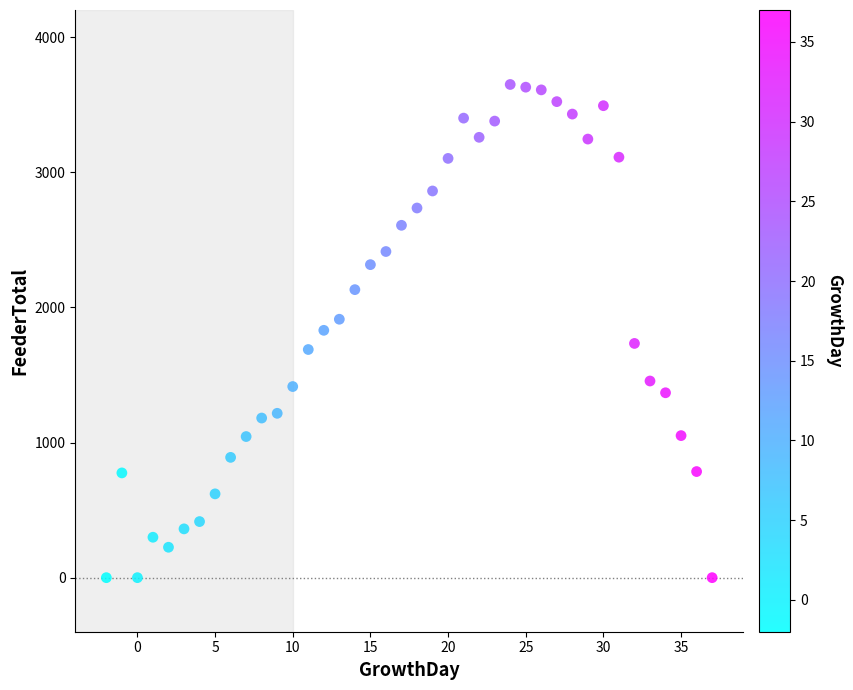

What is the range of X values (max minus min)?

39